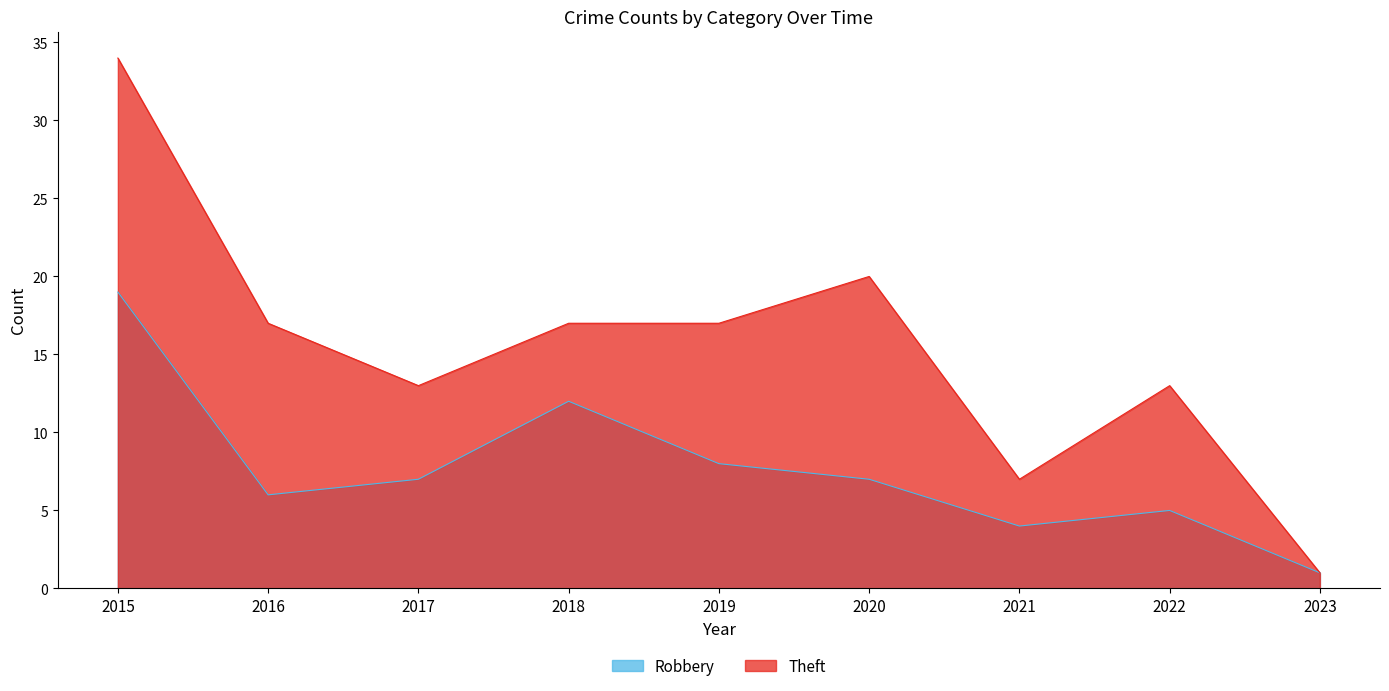

Is the value of Theft at 2018 greater than the value of Robbery at 2023?

Yes